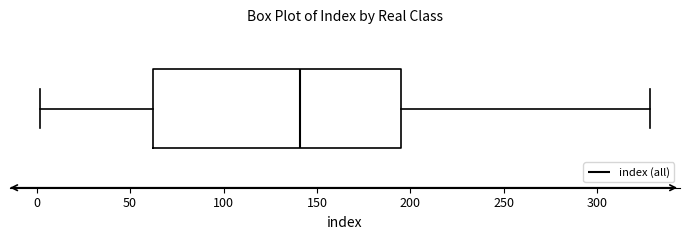

Read this box plot against the x-axis: the position of the median line, the range covered by the box, and the ends of both whiskers. The values are not printed on the chart, so give them approximately, as read against the axis.

median 140, box 60 to 195, whiskers 0 to 330